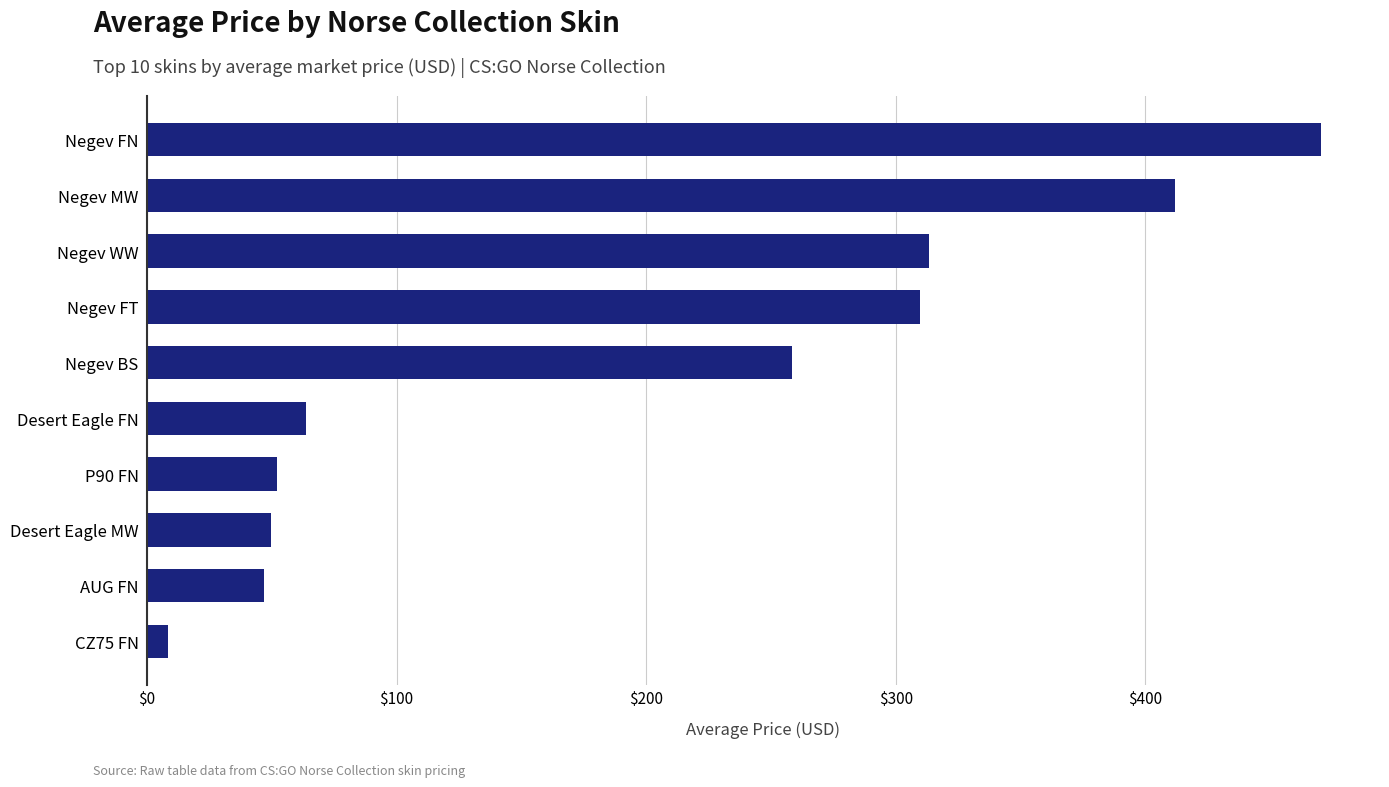

Where is the data nearest to the value 239?

Negev BS